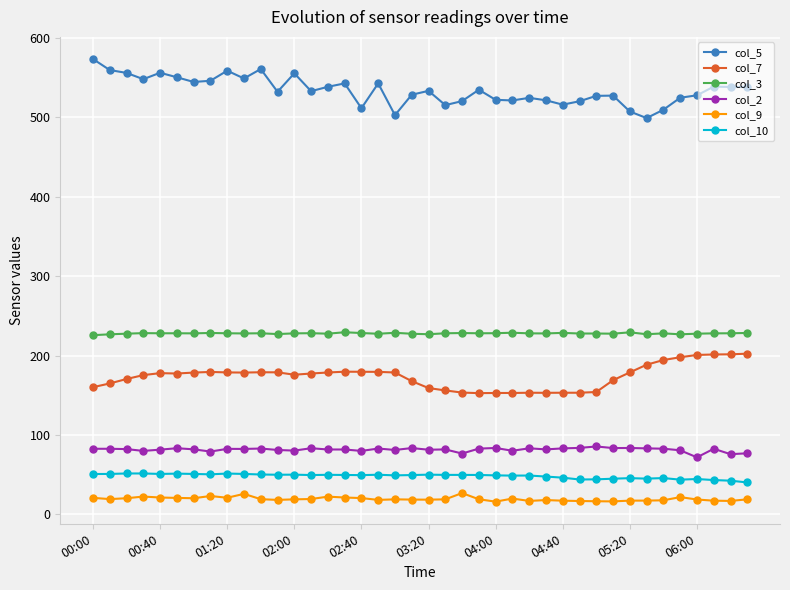

At how many categories does at least one series exceed 243?

40